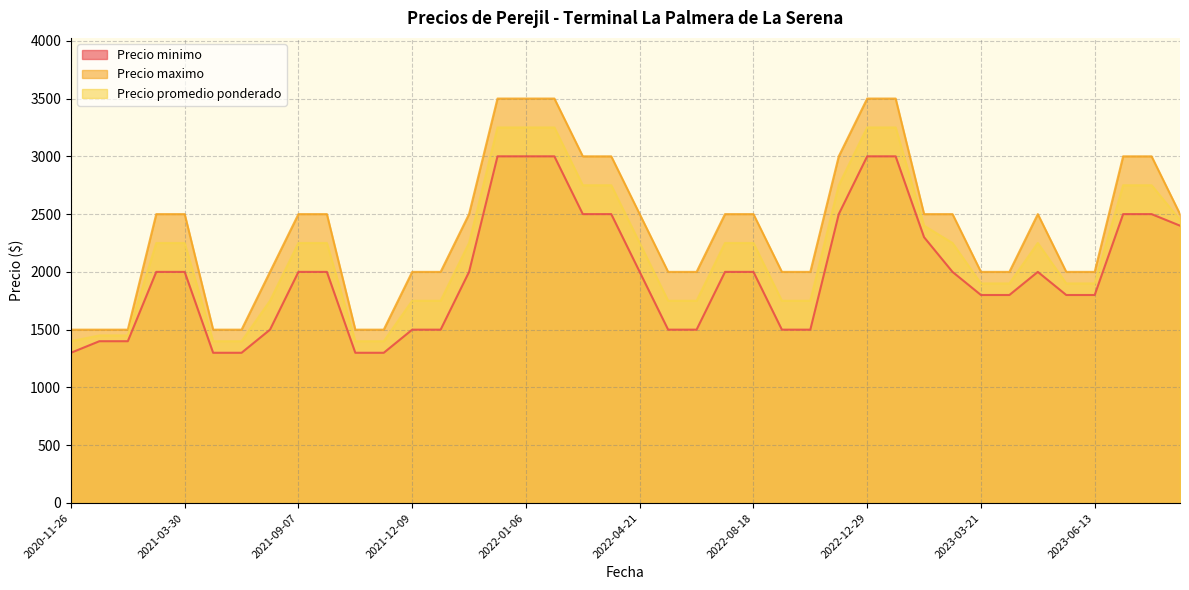

Which series has the largest range (max minus min)?

Precio maximo